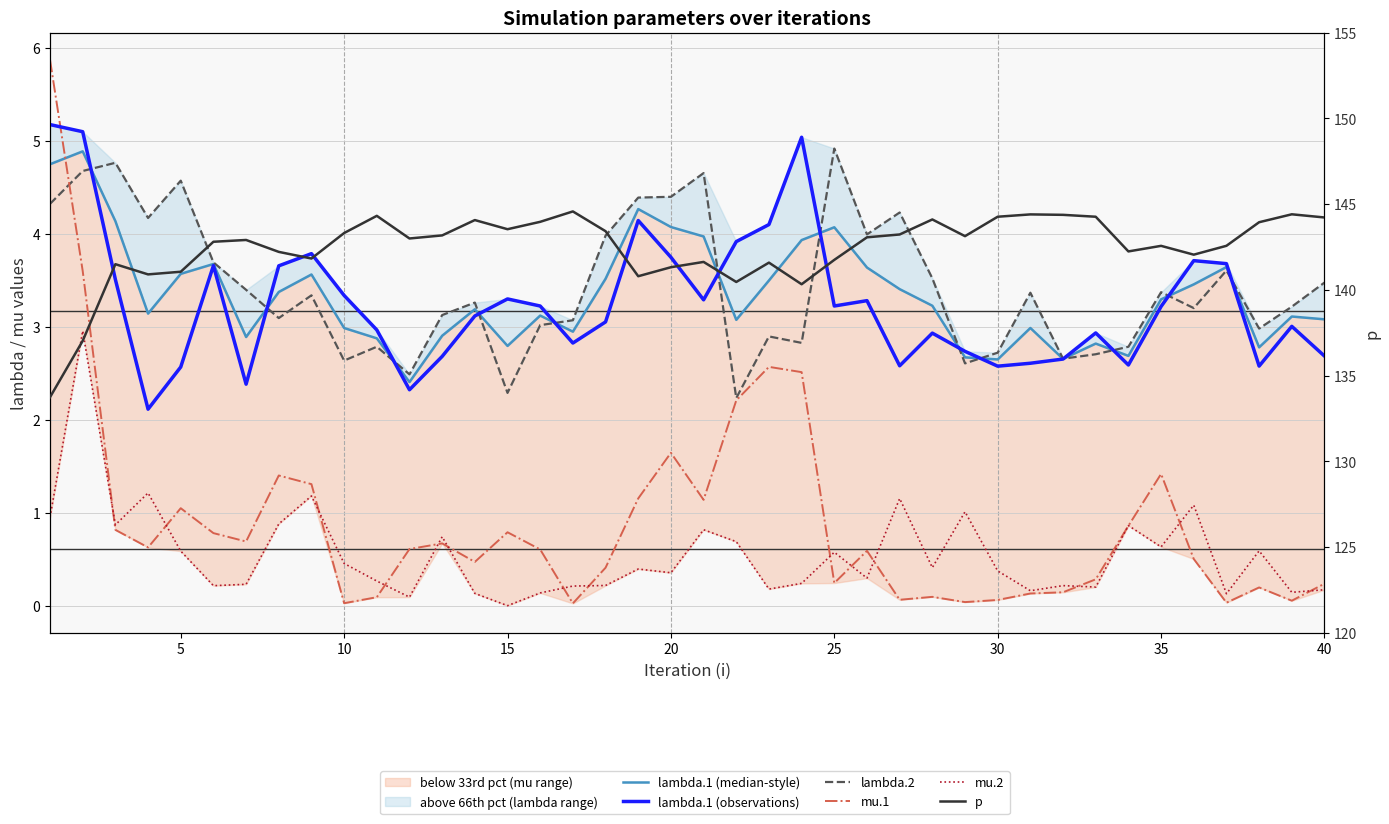

At how many categories does at least one series exceed 11?

40